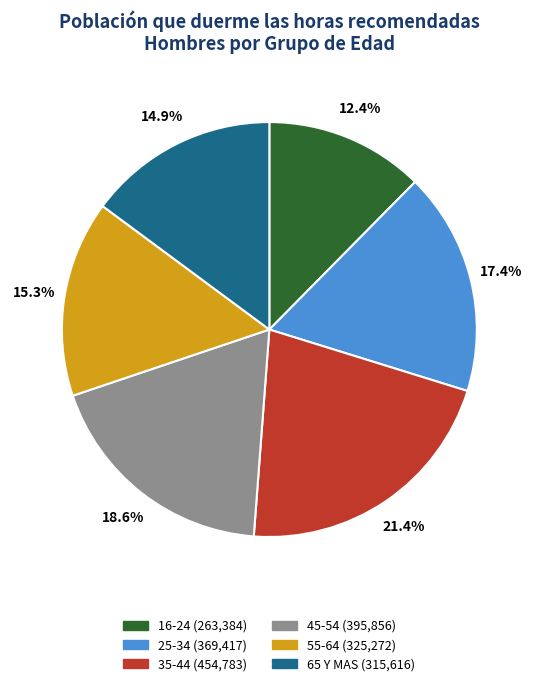

What percentage is the 16-24 slice, to the nearest percent?

12%